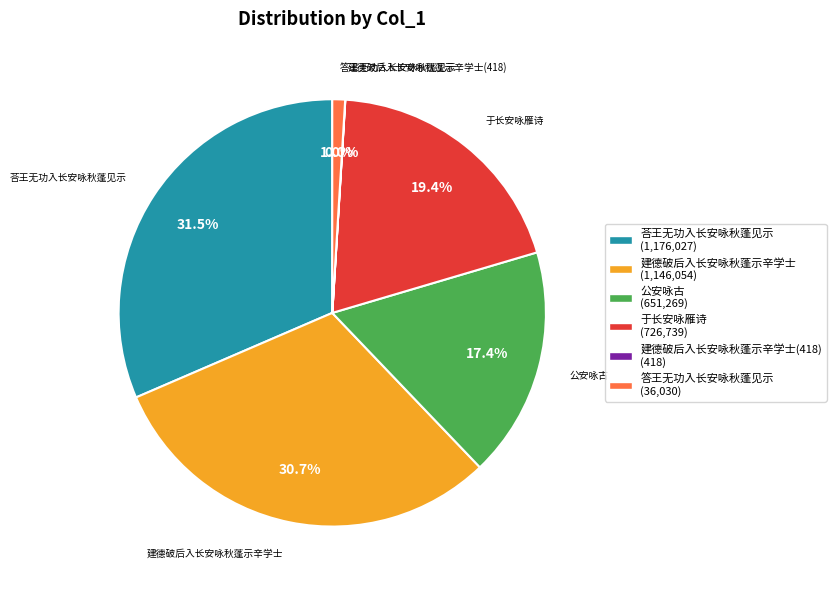

Is the sum of 建德破后入长安咏秋蓬示辛学士 and 荅王无功入长安咏秋蓬见示 greater than half?

Yes